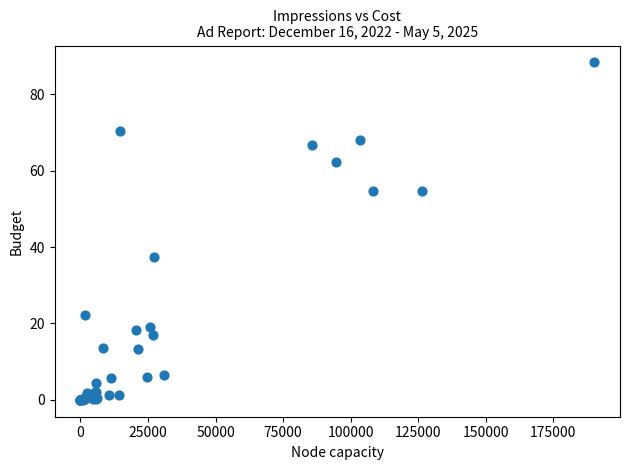

What Y value in the scatter plot is closest to 44?

37.4